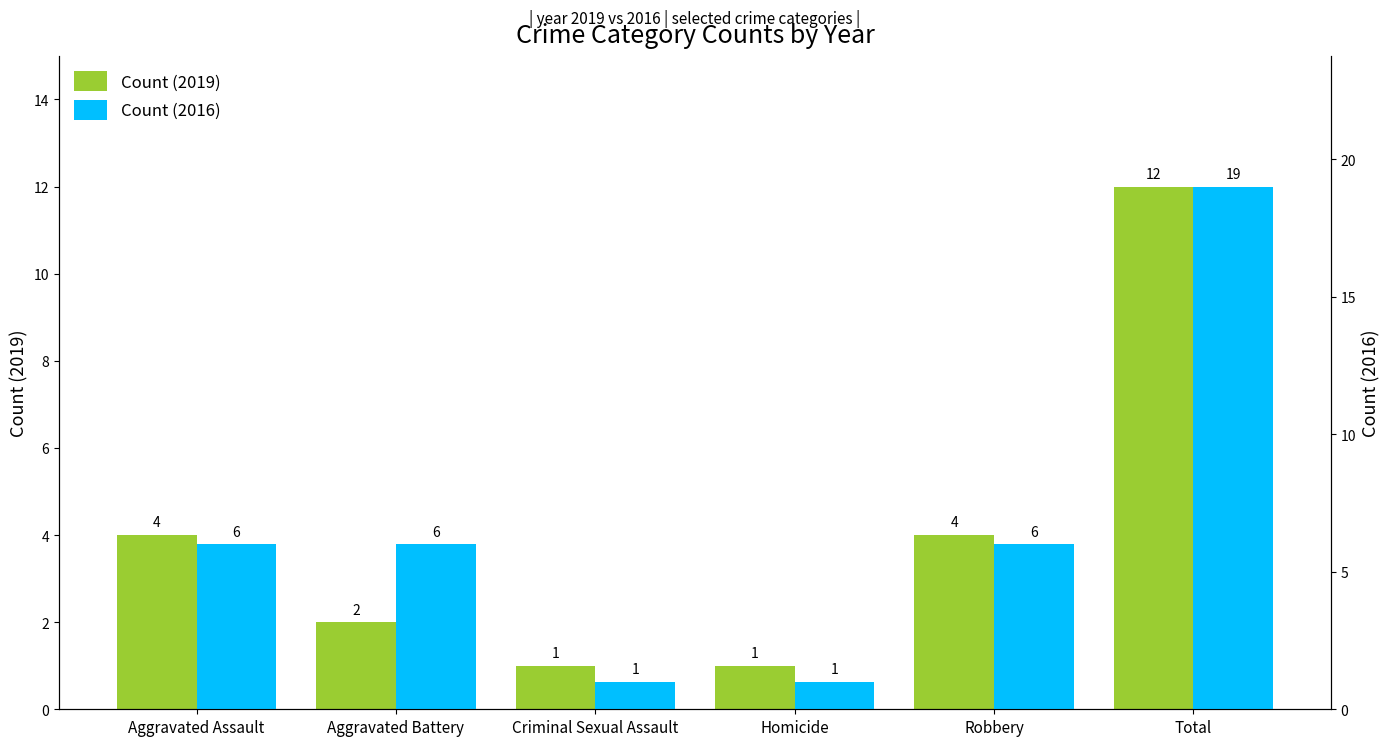

What is the difference between the highest and lowest values at Total?

7